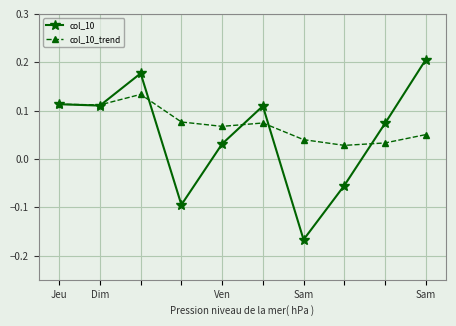

At how many categories does at least one series exceed 0?

10